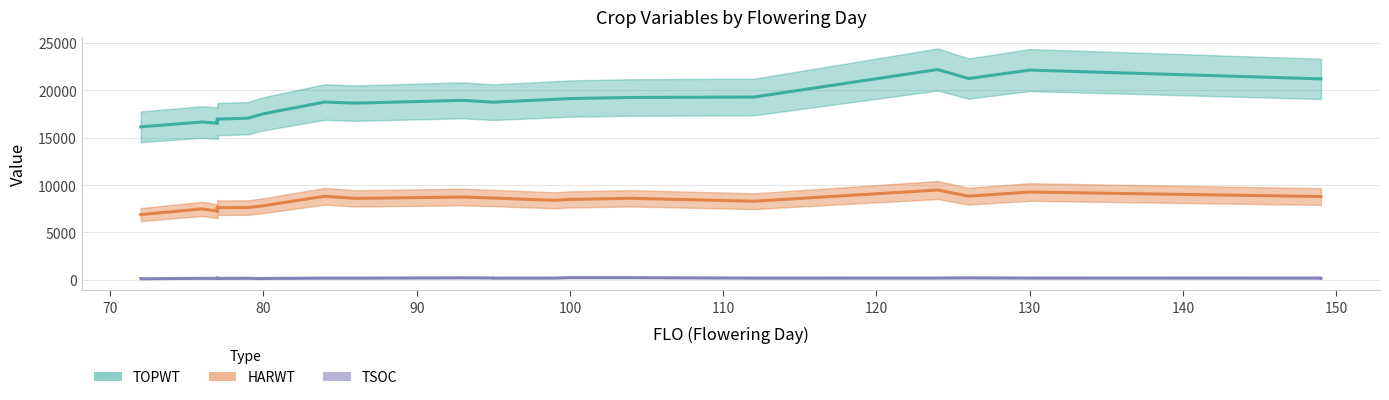

Is the value of TOPWT at 16 greater than the value of TSOC at 14?

Yes